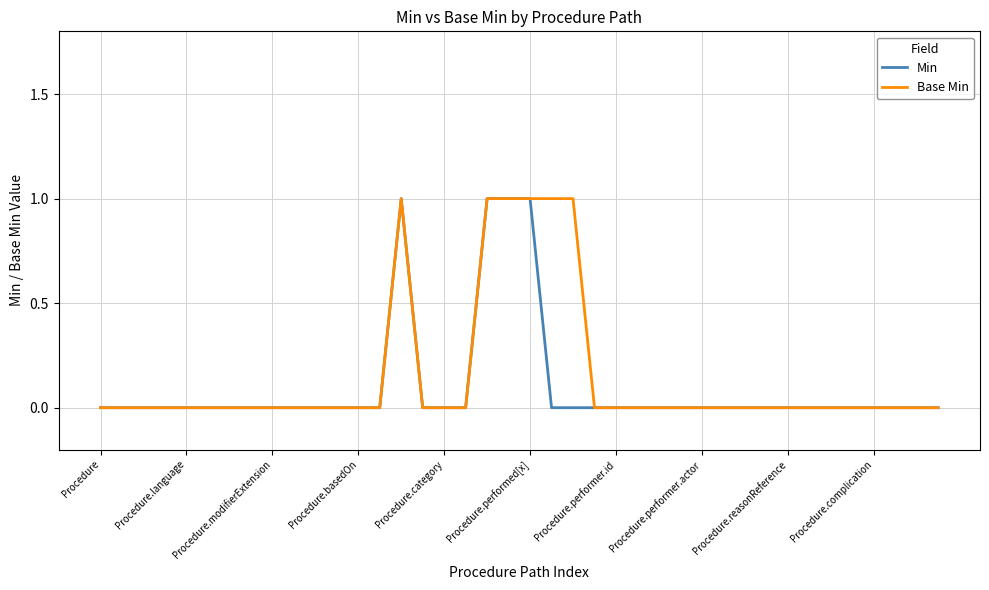

Where is the first local maximum for Base Min?

14